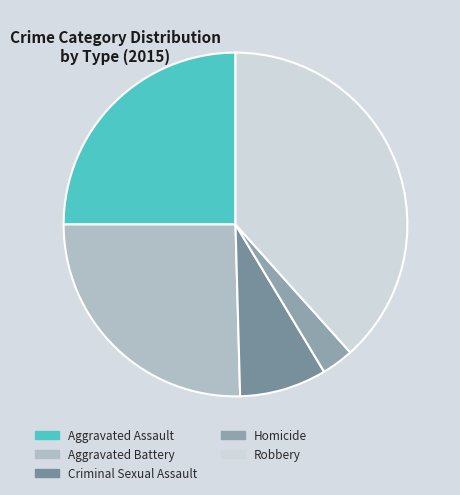

To the nearest percent, what is the difference between the largest and smallest slice percentages?

35%